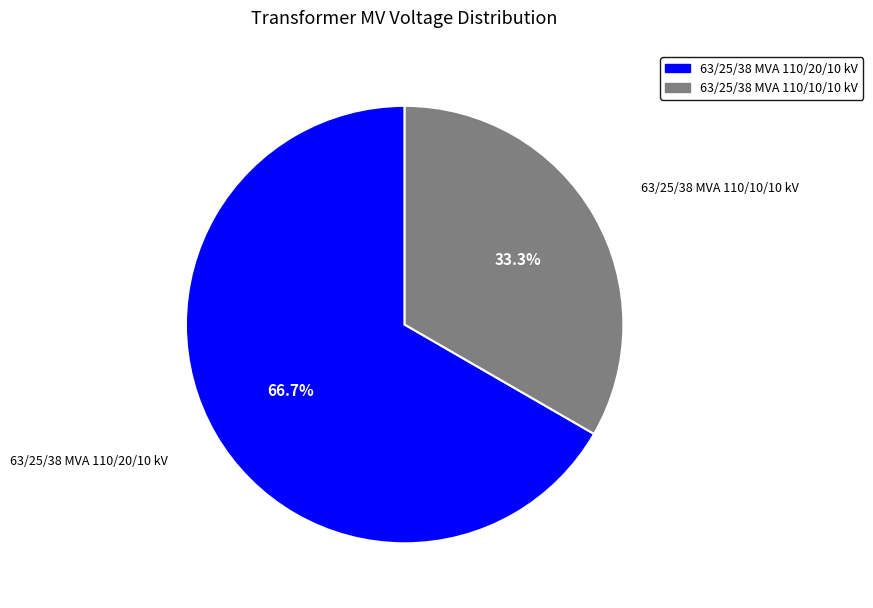

Which has a higher value, 63/25/38 MVA 110/10/10 kV or 63/25/38 MVA 110/20/10 kV?

63/25/38 MVA 110/20/10 kV